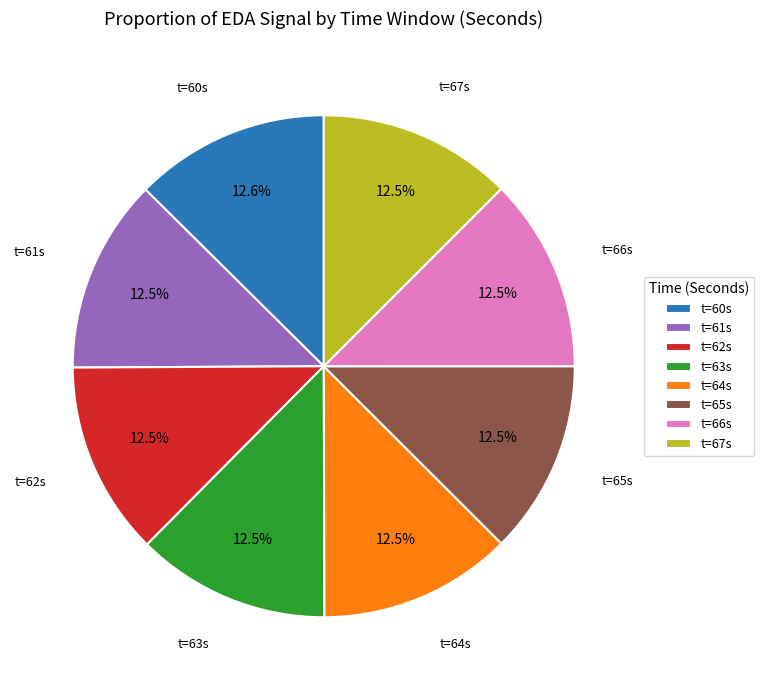

Do t=63s and t=61s together represent more than half of the pie?

No